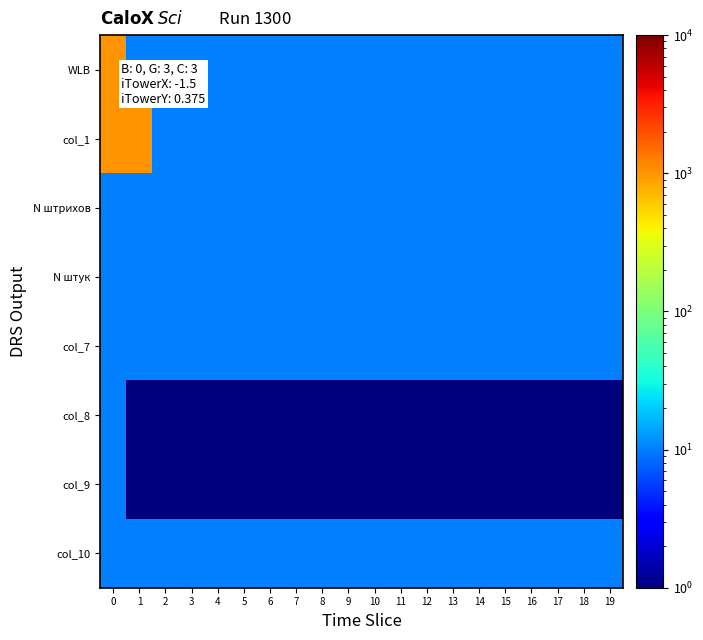

Rank the series by their maximum value, from highest to lowest.

WLB, col_1, N штрихов, N штук, col_7, col_8, col_9, col_10